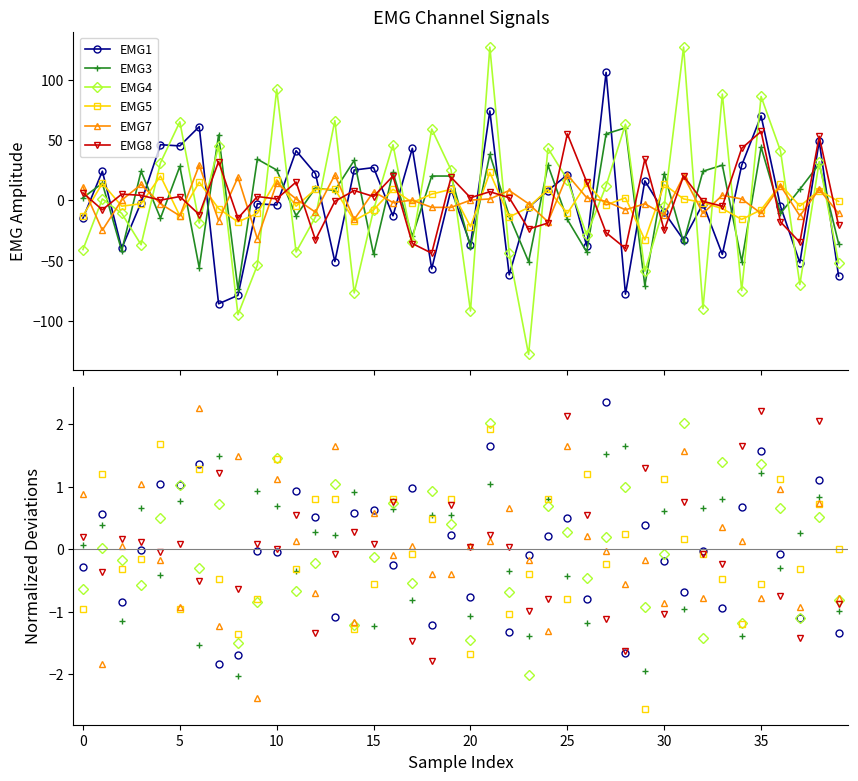

The EMG5 series shows 0.8 at 13. True or false?

True